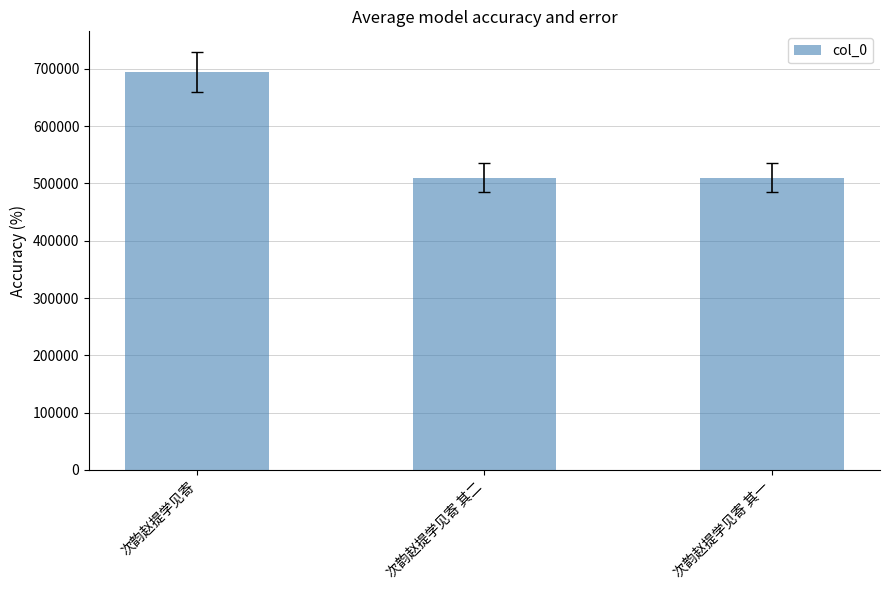

What is the greatest value displayed?

694397